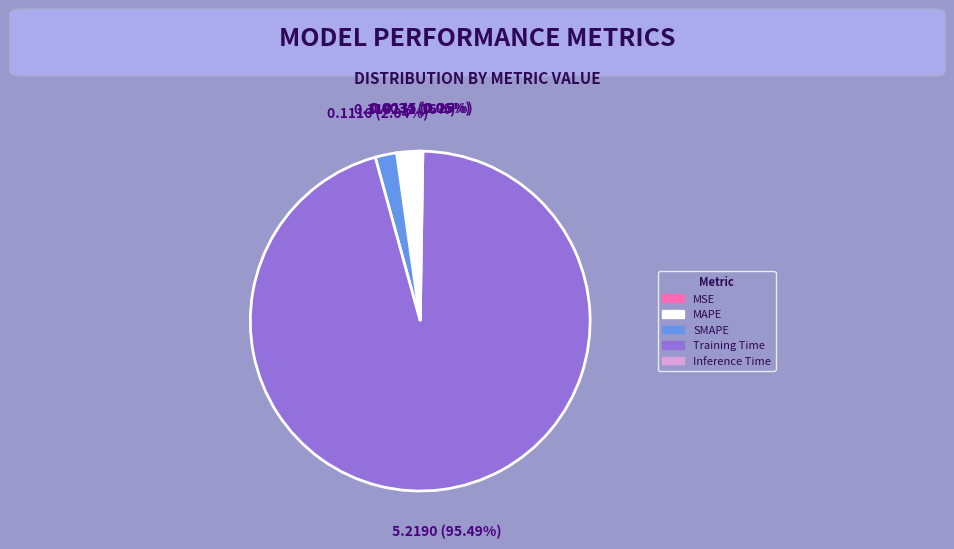

What is the majority slice?

Training Time